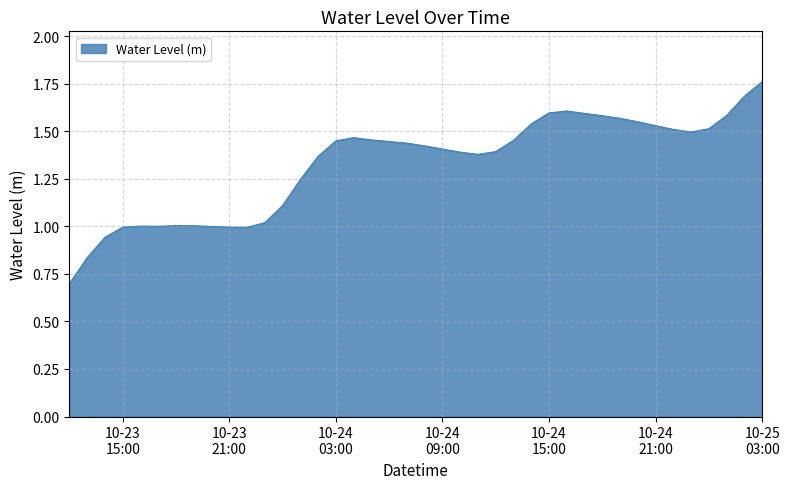

Does the chart display data point markers on the line(s)?

No